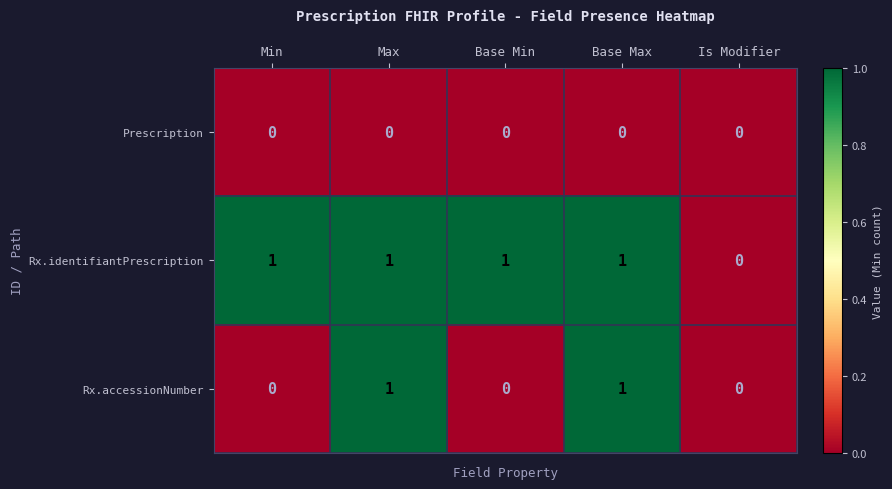

Which series changed the most between Min and Base Max?

Rx.accessionNumber